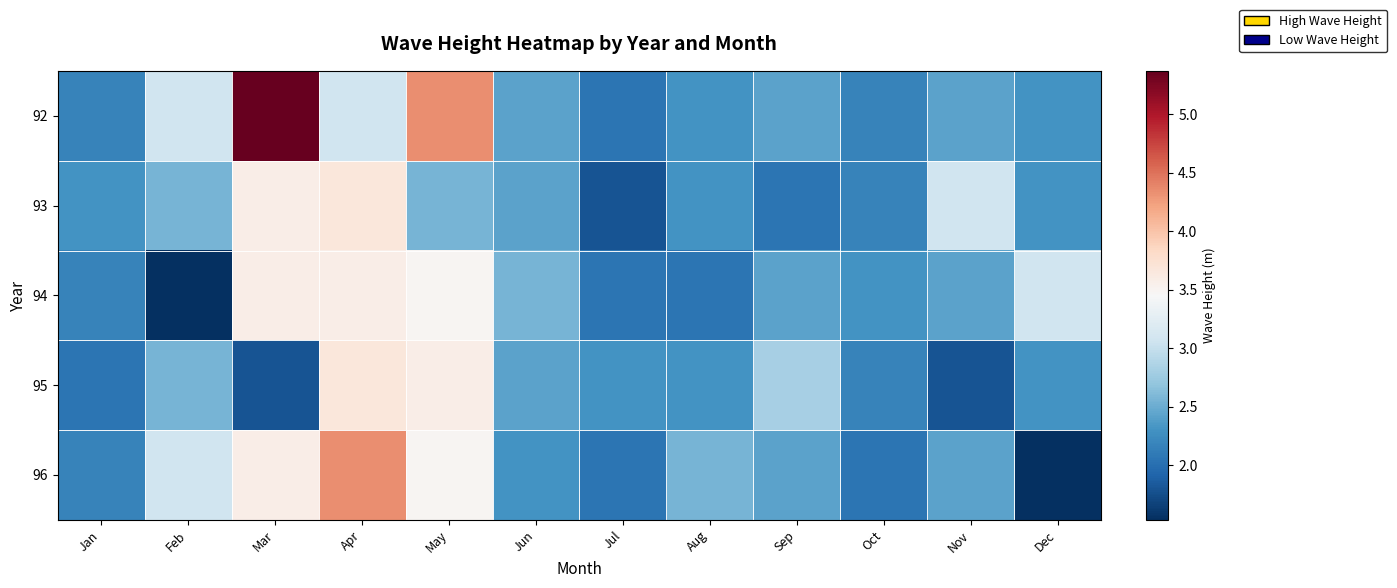

At how many categories does at least one series exceed 3?

6